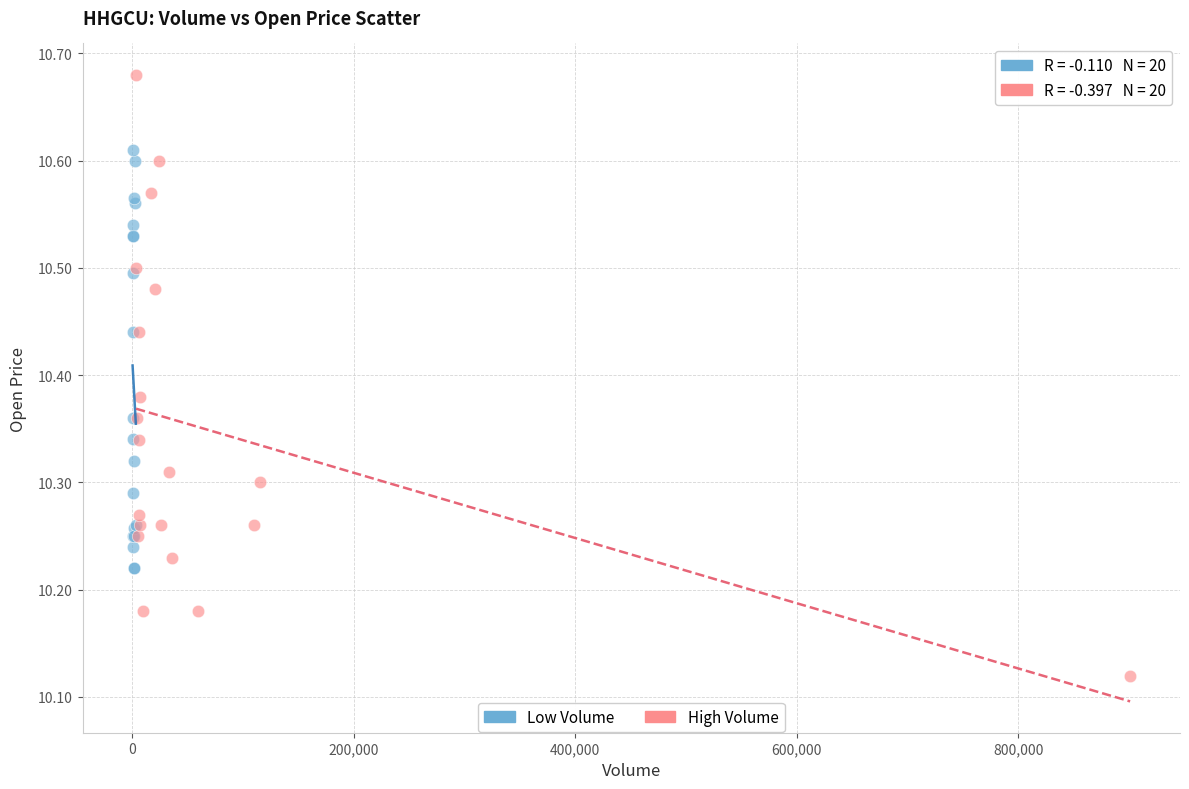

Which series reaches the minimum Y coordinate?

High Volume